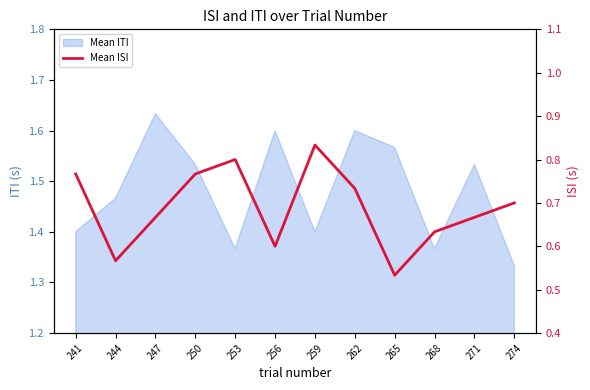

Reading right to left, extract all data points from this chart.

274=0.7	271=0.7	268=0.6	265=0.5	262=0.7	259=0.8	256=0.6	253=0.8	250=0.8	247=0.7	244=0.6	241=0.8